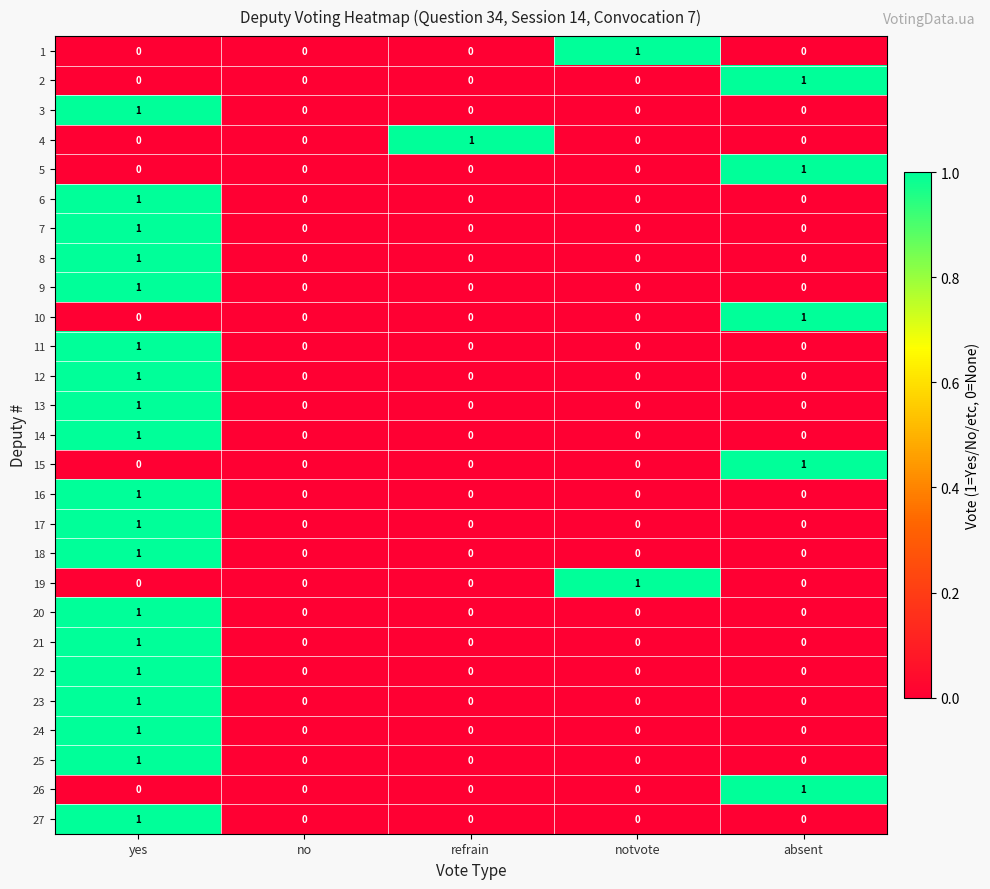

The value of 25 at refrain is 1. True or false?

False